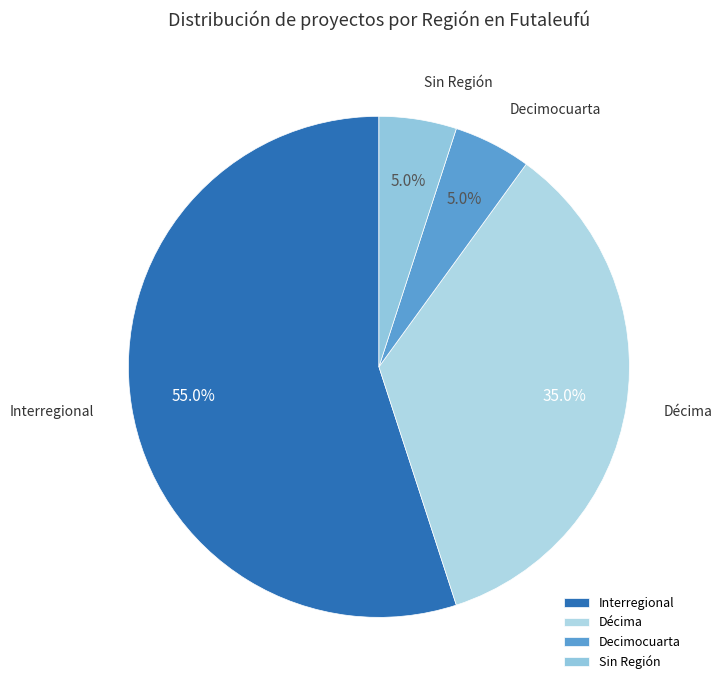

How many segments does this pie chart have?

4